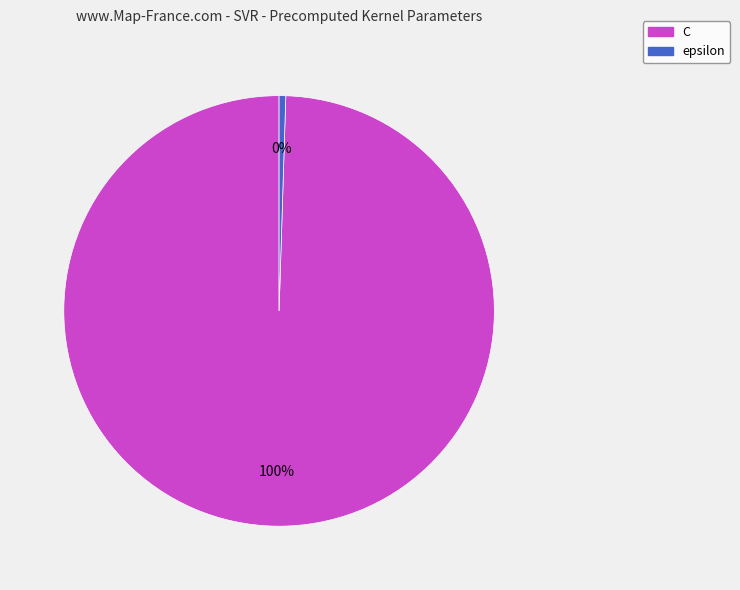

Is it true that epsilon is 7% of the pie?

False